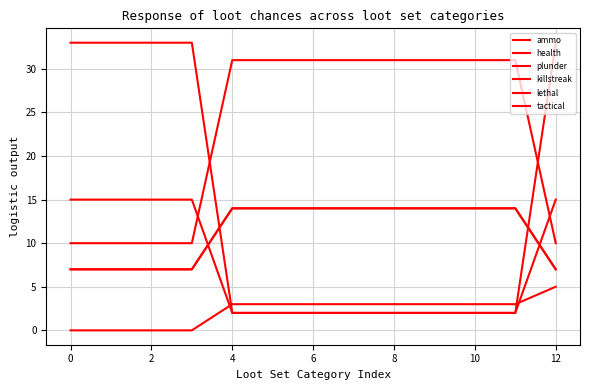

Is this an area chart (filled region under the line)?

No